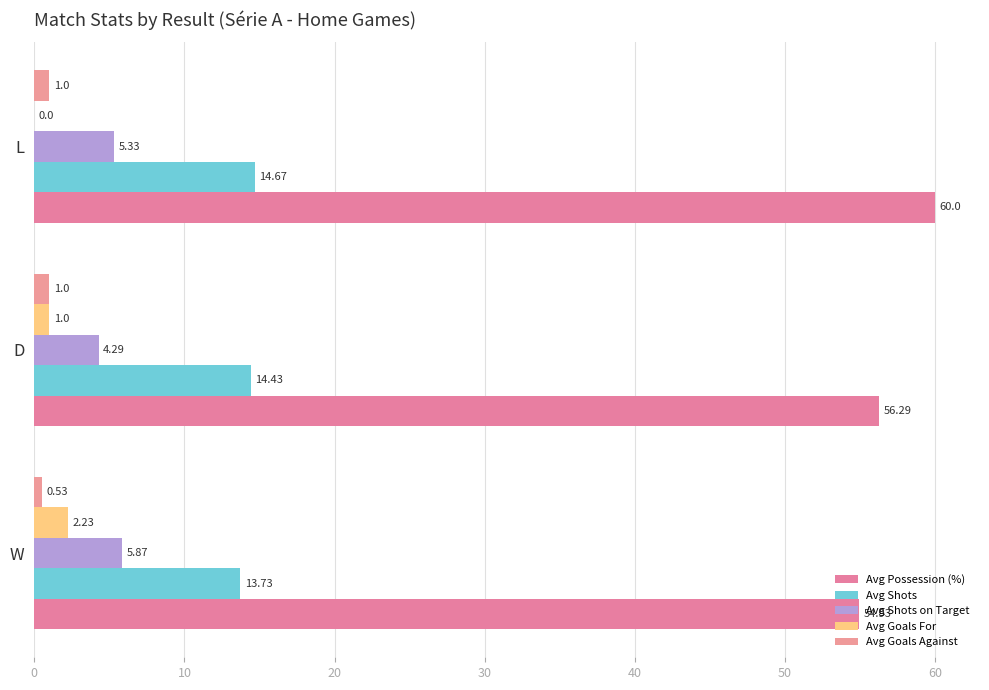

What is the sum of all Avg Goals Against values?

2.5